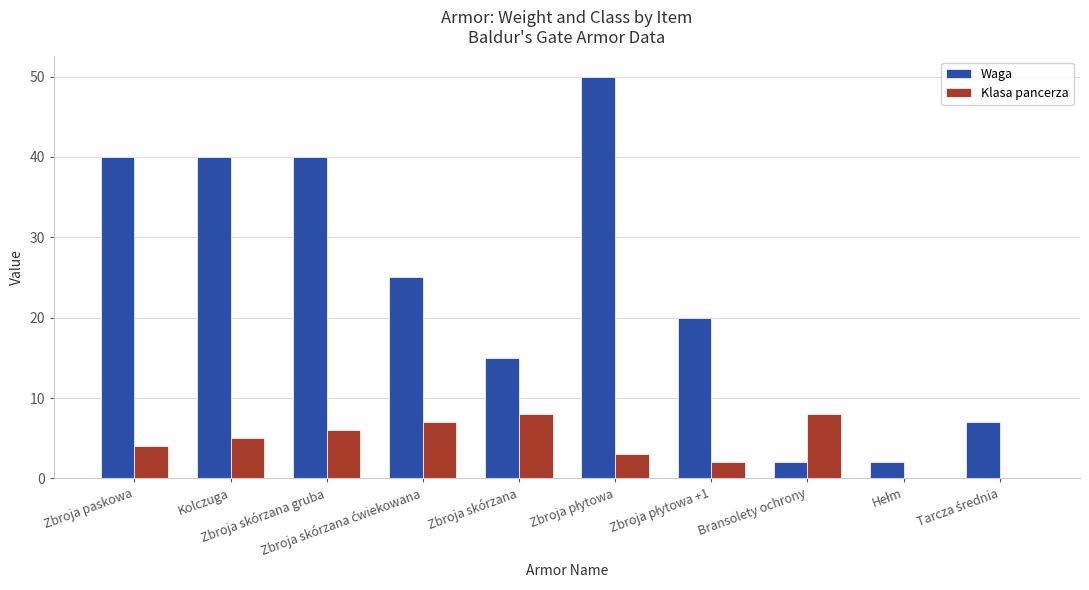

Which series has the largest total across all categories?

Waga